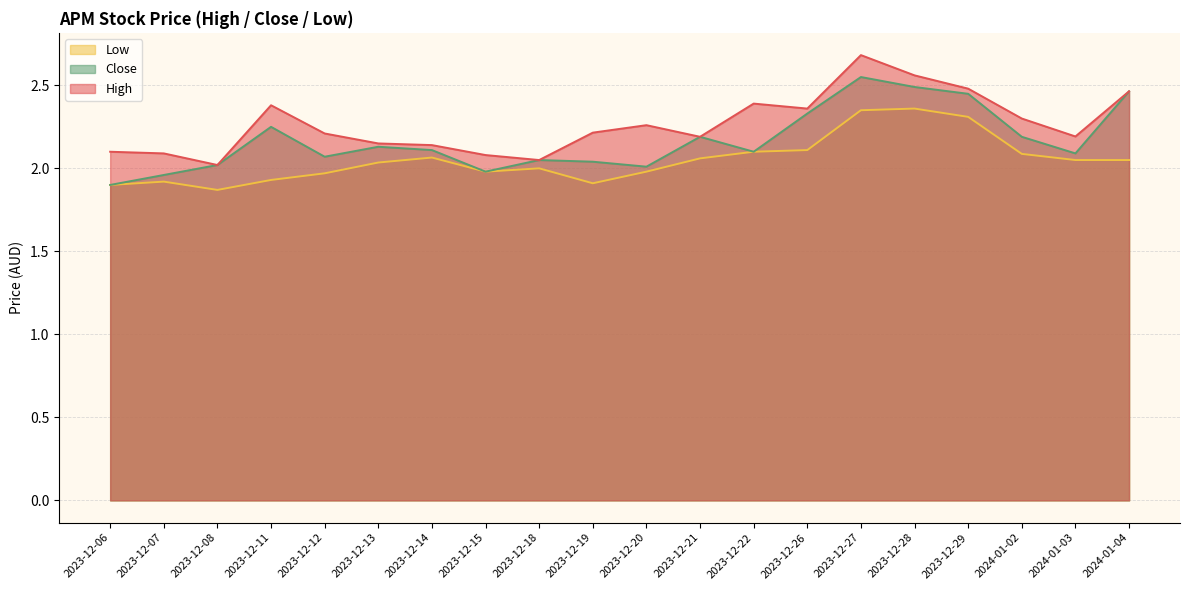

Which category has the highest value in the Low series?

2023-12-28